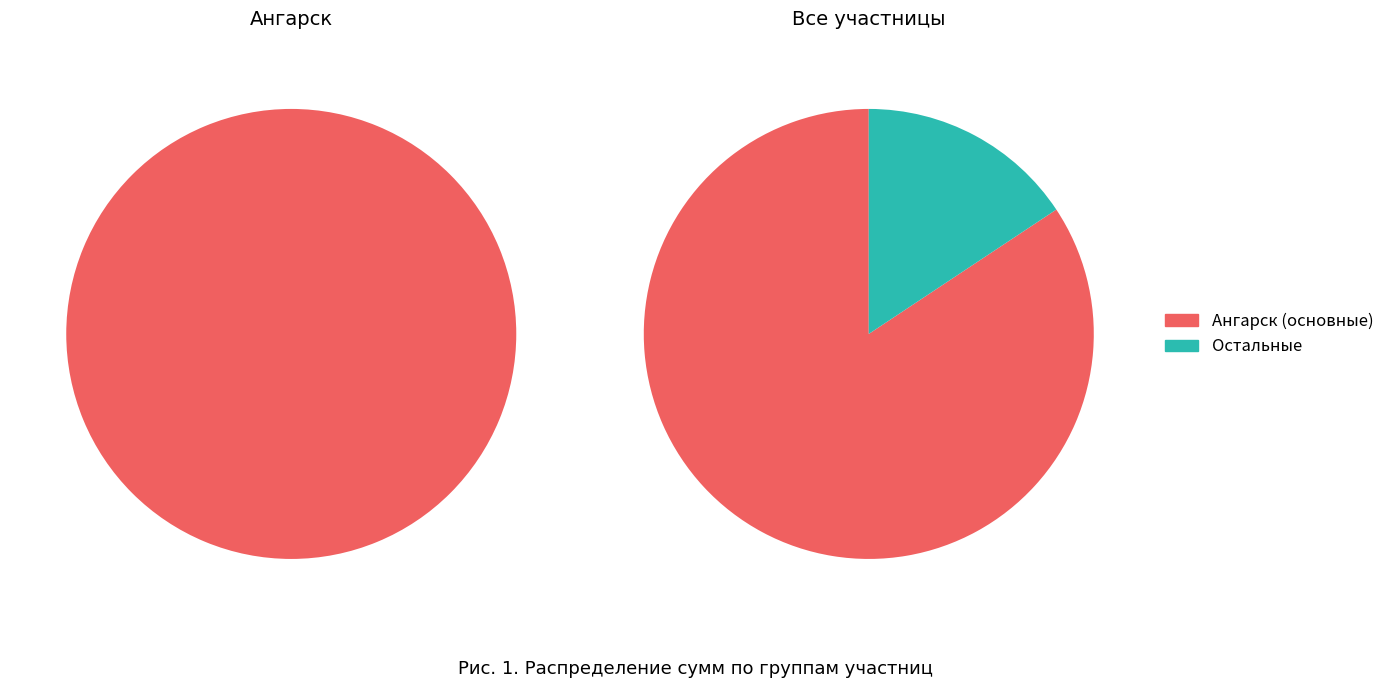

Does Наталья Неткачева ( Смолина ) represent more than half of the total?

No